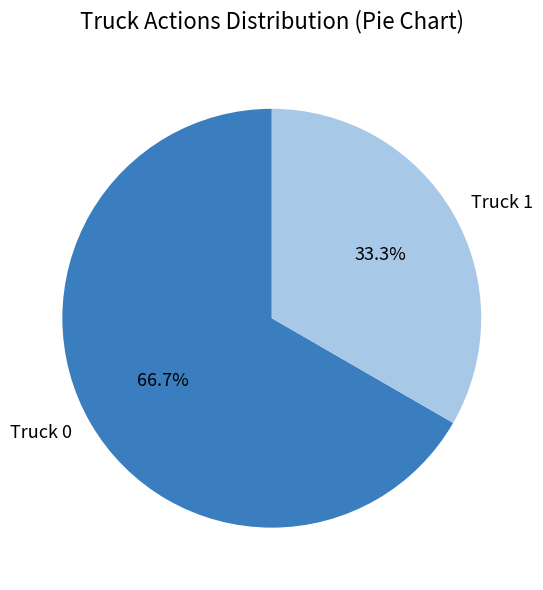

What percentage is the Truck 0 slice, to the nearest percent?

67%